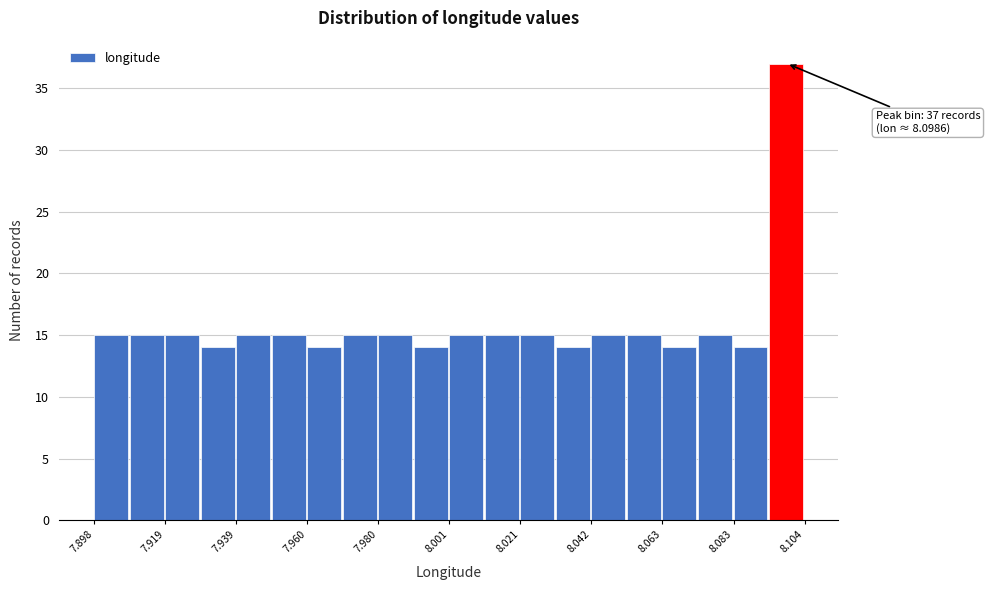

Read against the x-axis, roughly where is the centre of the tallest bar?

8.100